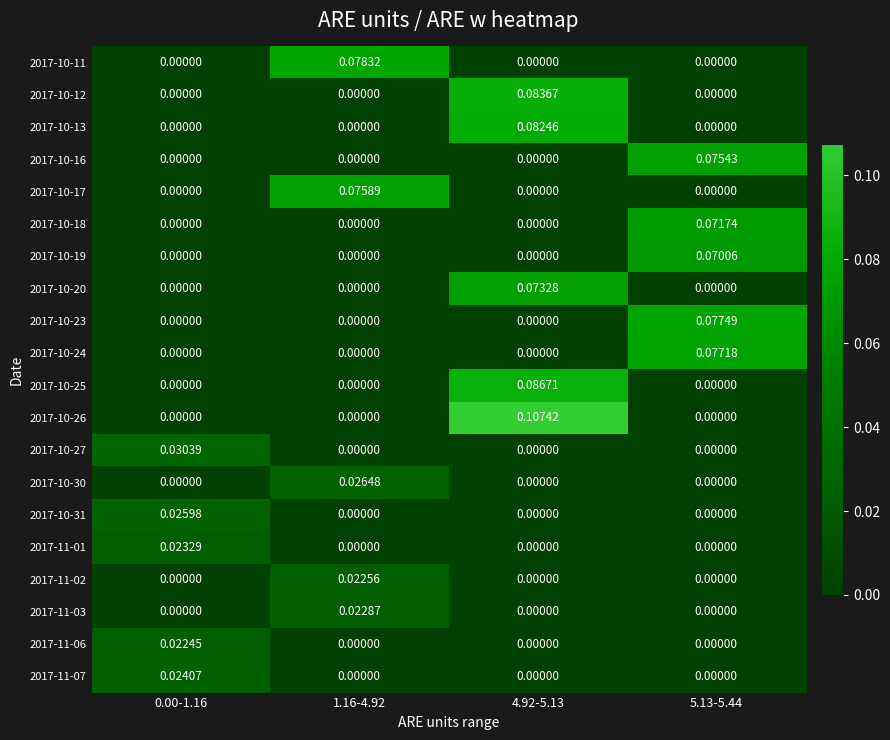

Which label corresponds to the largest value in the chart?

4.92-5.13